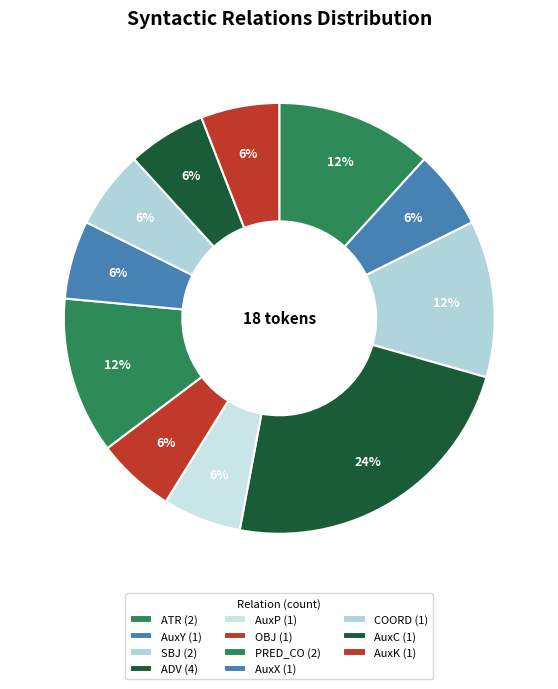

Approximately how many times larger is the value at AuxK compared to AuxY?

1.0